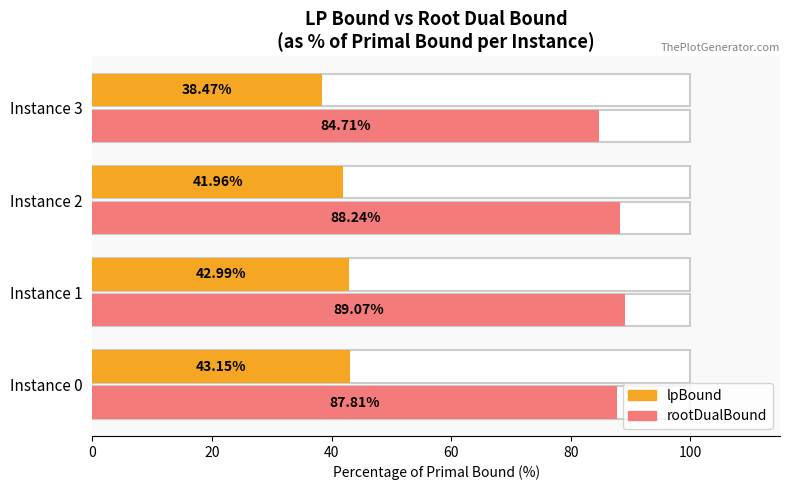

What is the value of the lpBound bar at the 1st from the left?

43.1